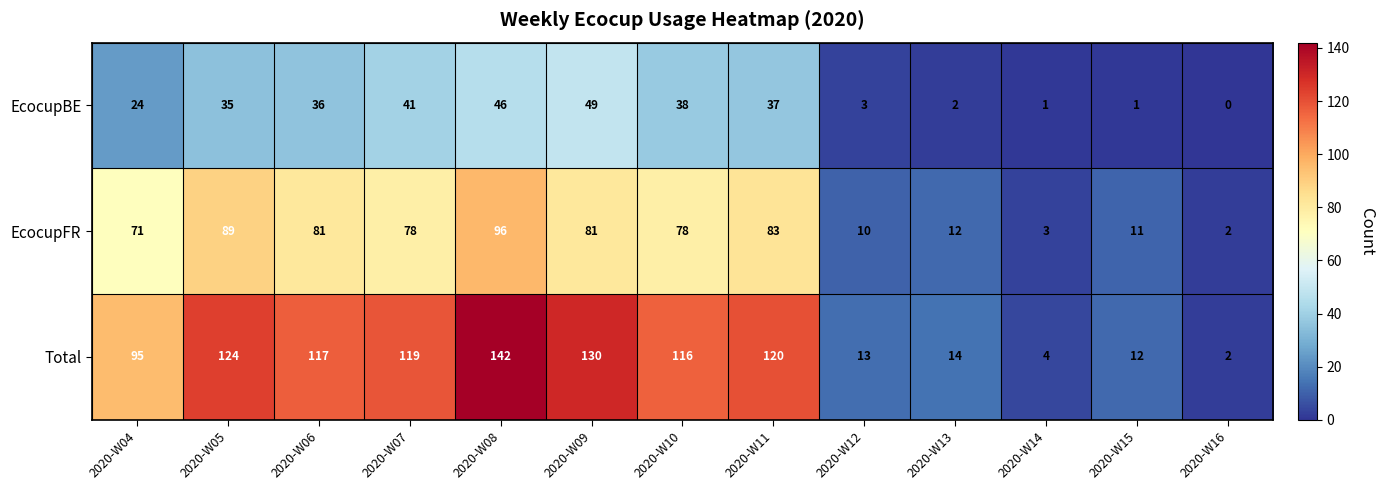

What is the spread (max minus min) of values at 2020-W13?

12